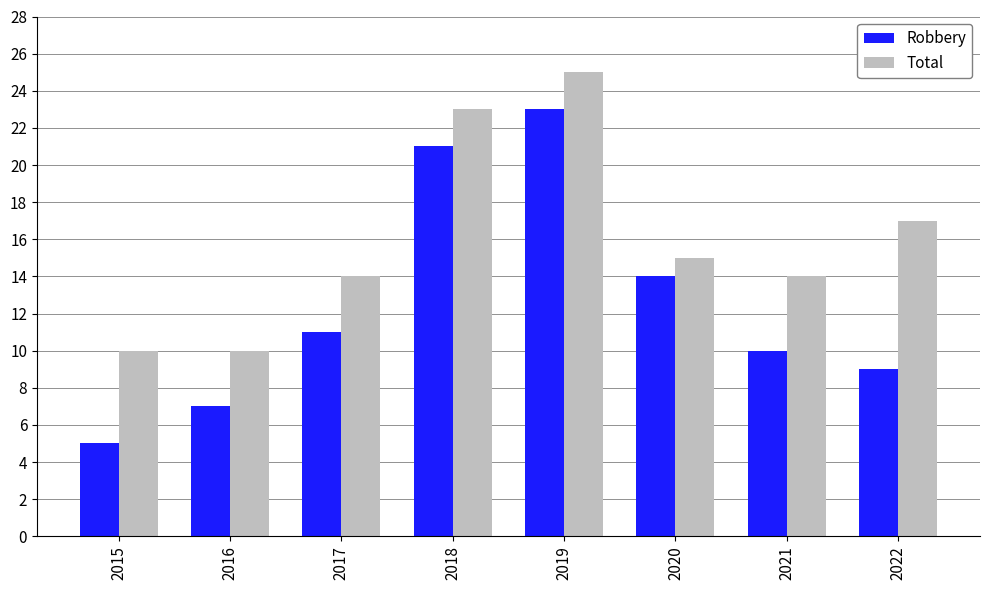

Which series has the largest range (max minus min)?

Robbery